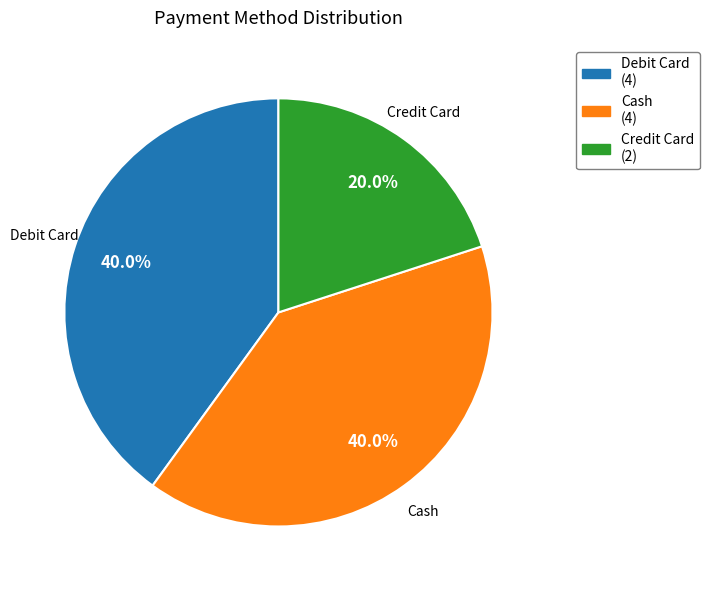

How many segments does this pie chart have?

3